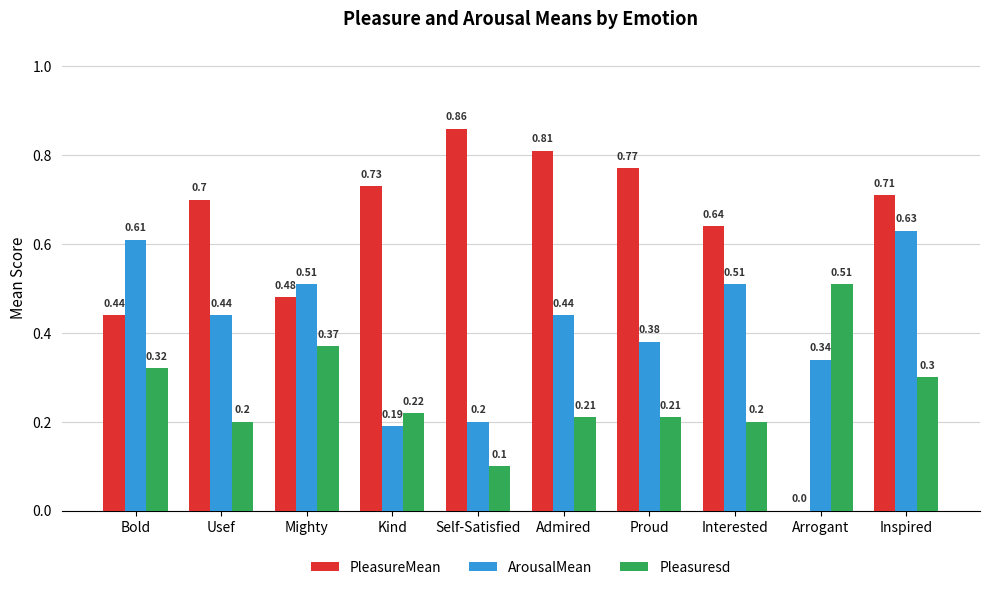

The value of PleasureMean at Kind is 0.1. True or false?

False